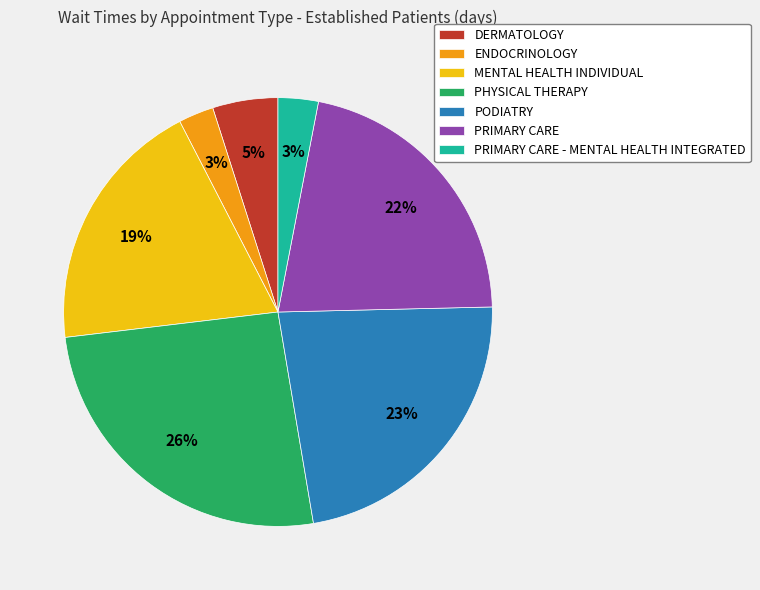

Which category has the biggest portion of the pie?

PHYSICAL THERAPY